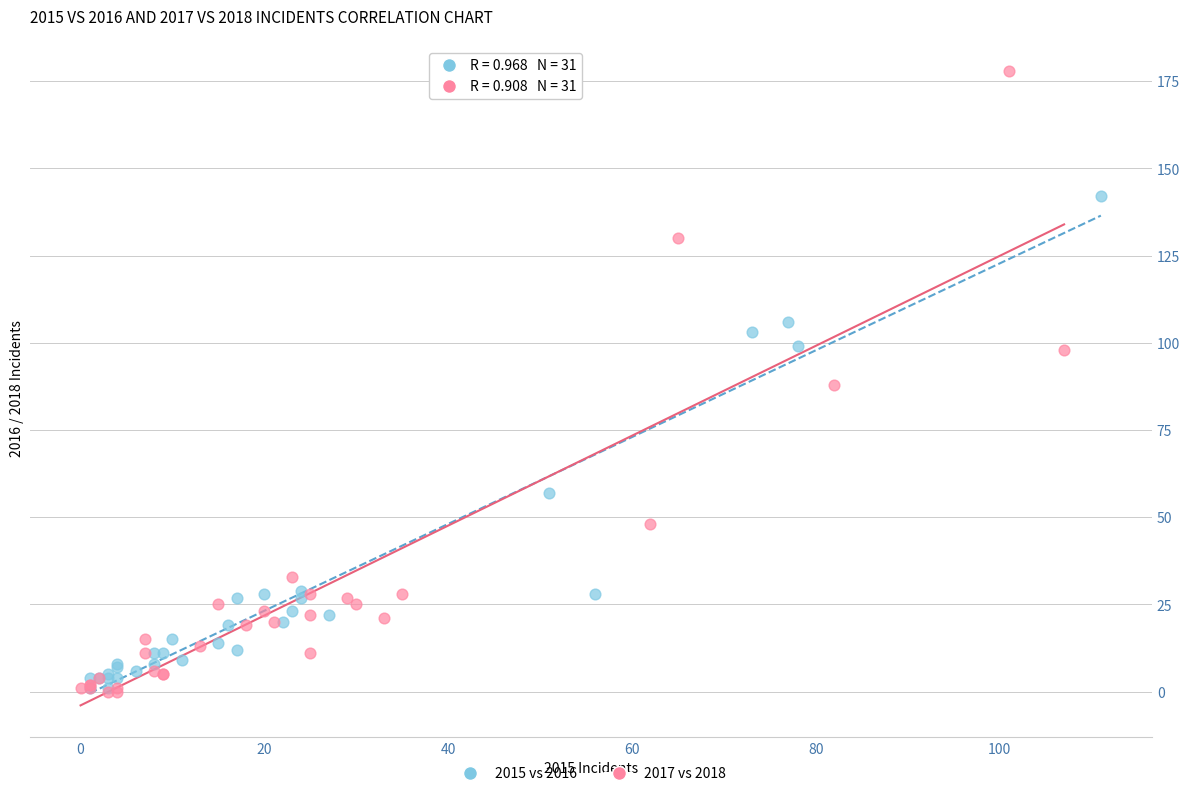

Which series has the widest spread of Y values?

2017 vs 2018